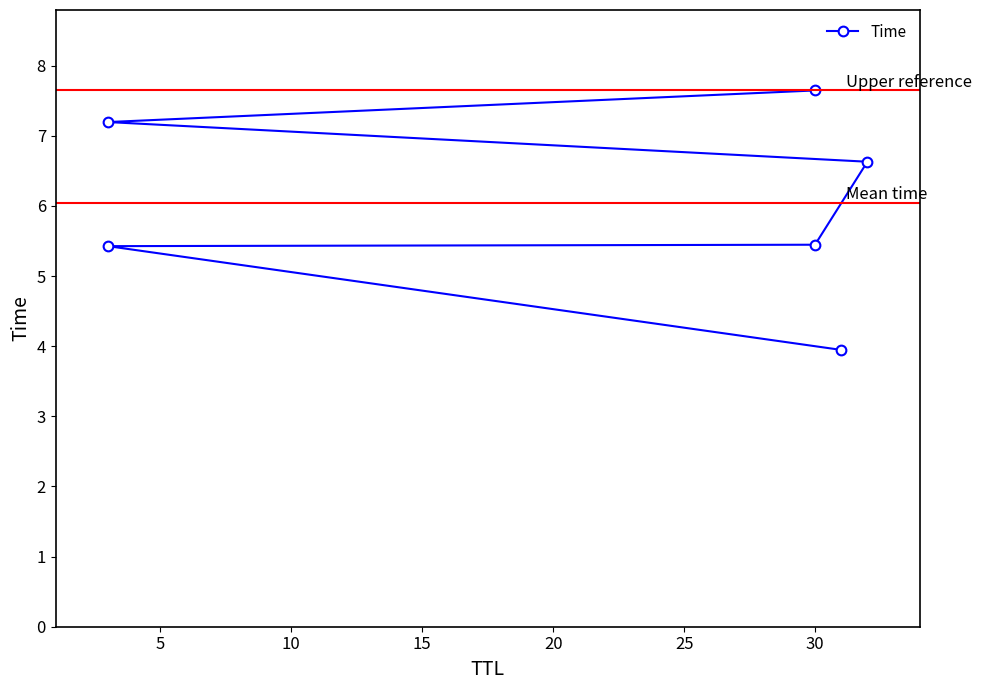

What is the smallest value displayed?

3.9